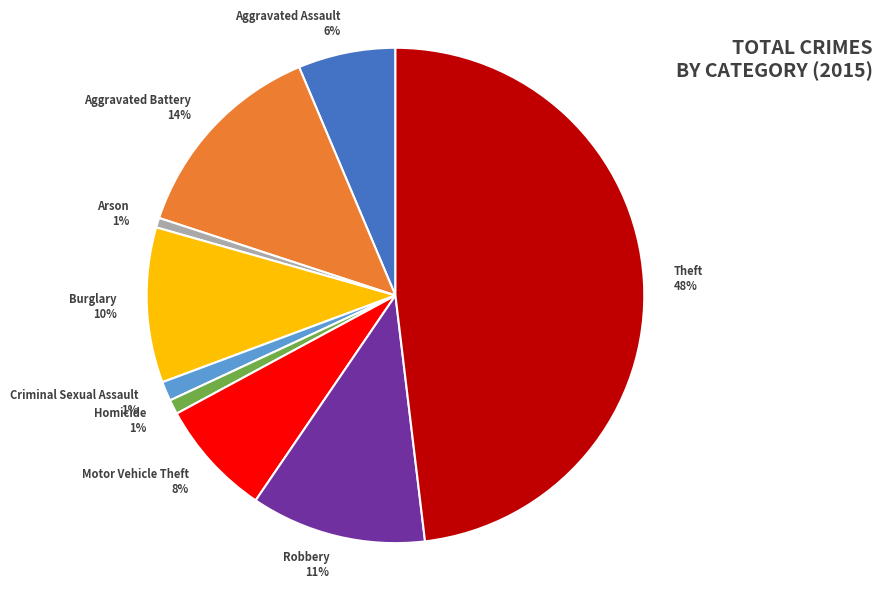

Which category has the biggest portion of the pie?

Theft